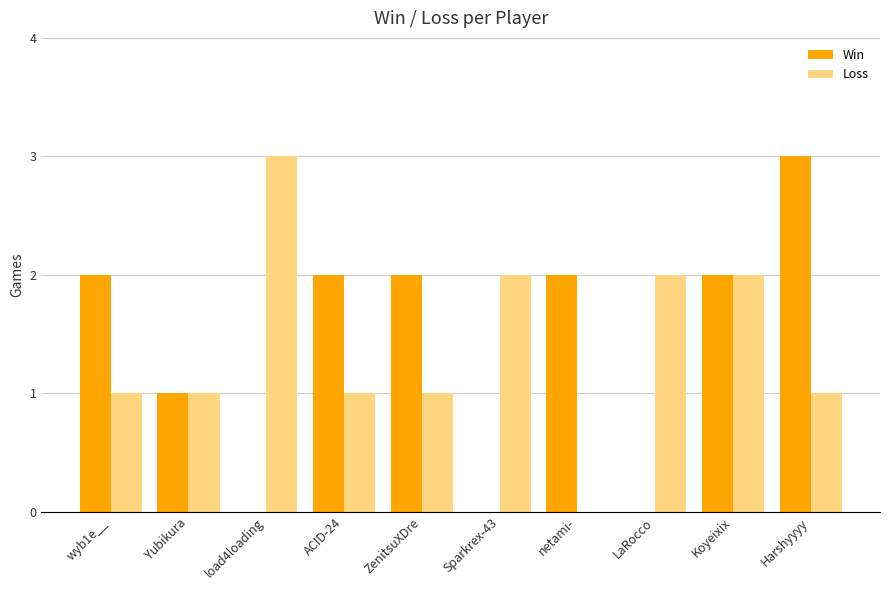

Are the bars horizontal?

No